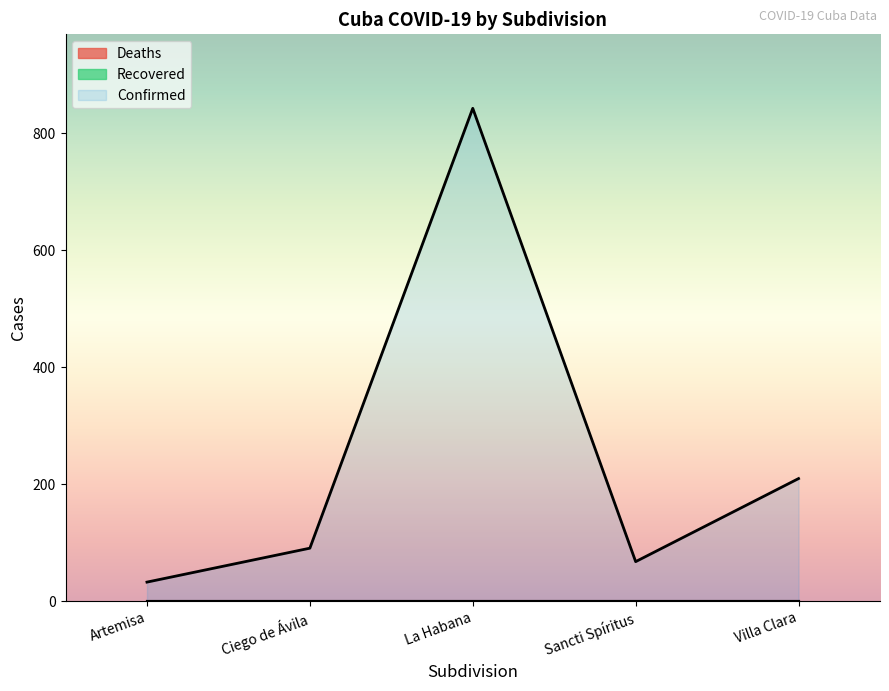

True or false: Confirmed and Recovered cross at least once.

False